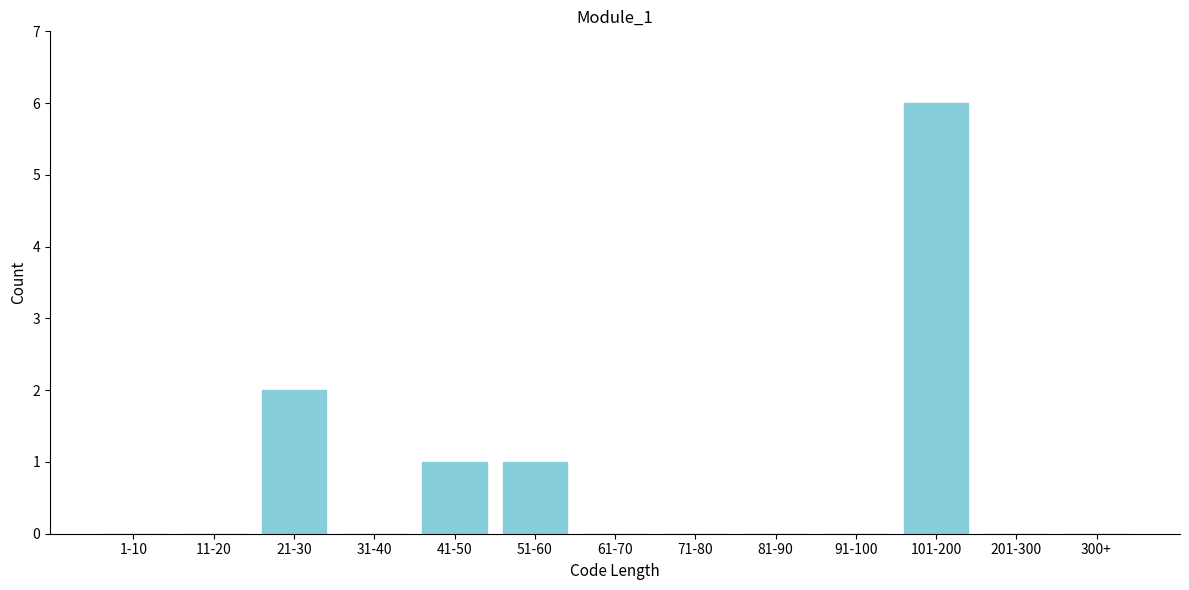

Reading left to right, transcribe all the data shown in this chart.

1-10=0	11-20=0	21-30=2	31-40=0	41-50=1	51-60=1	61-70=0	71-80=0	81-90=0	91-100=0	101-200=6	201-300=0	300+=0